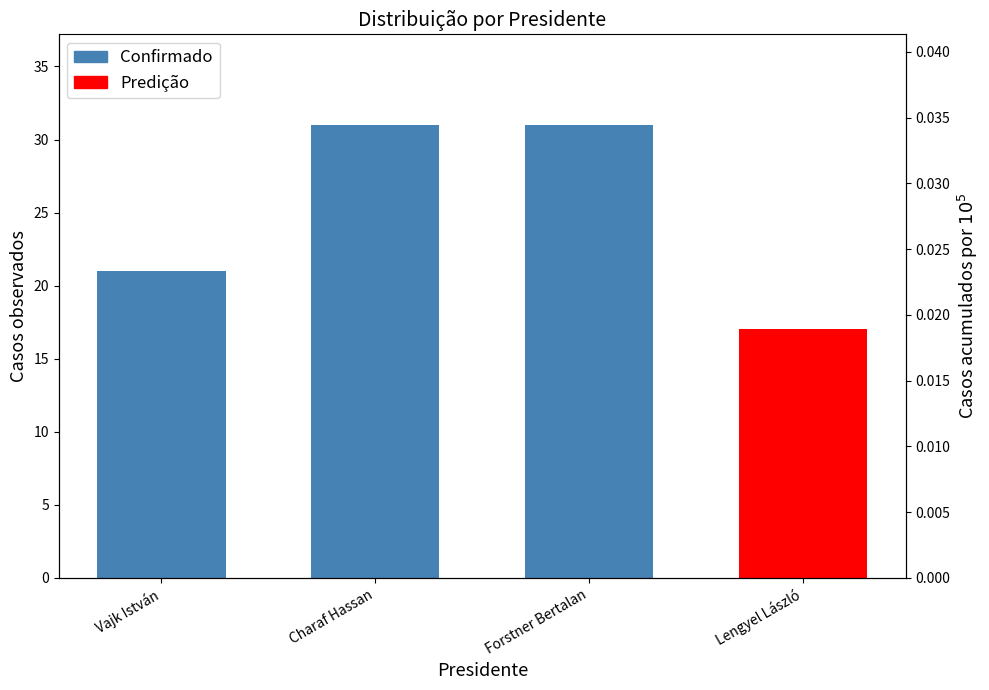

Reading left to right, transcribe all the data shown in this chart.

Vajk István=21	Charaf Hassan=31	Forstner Bertalan=31